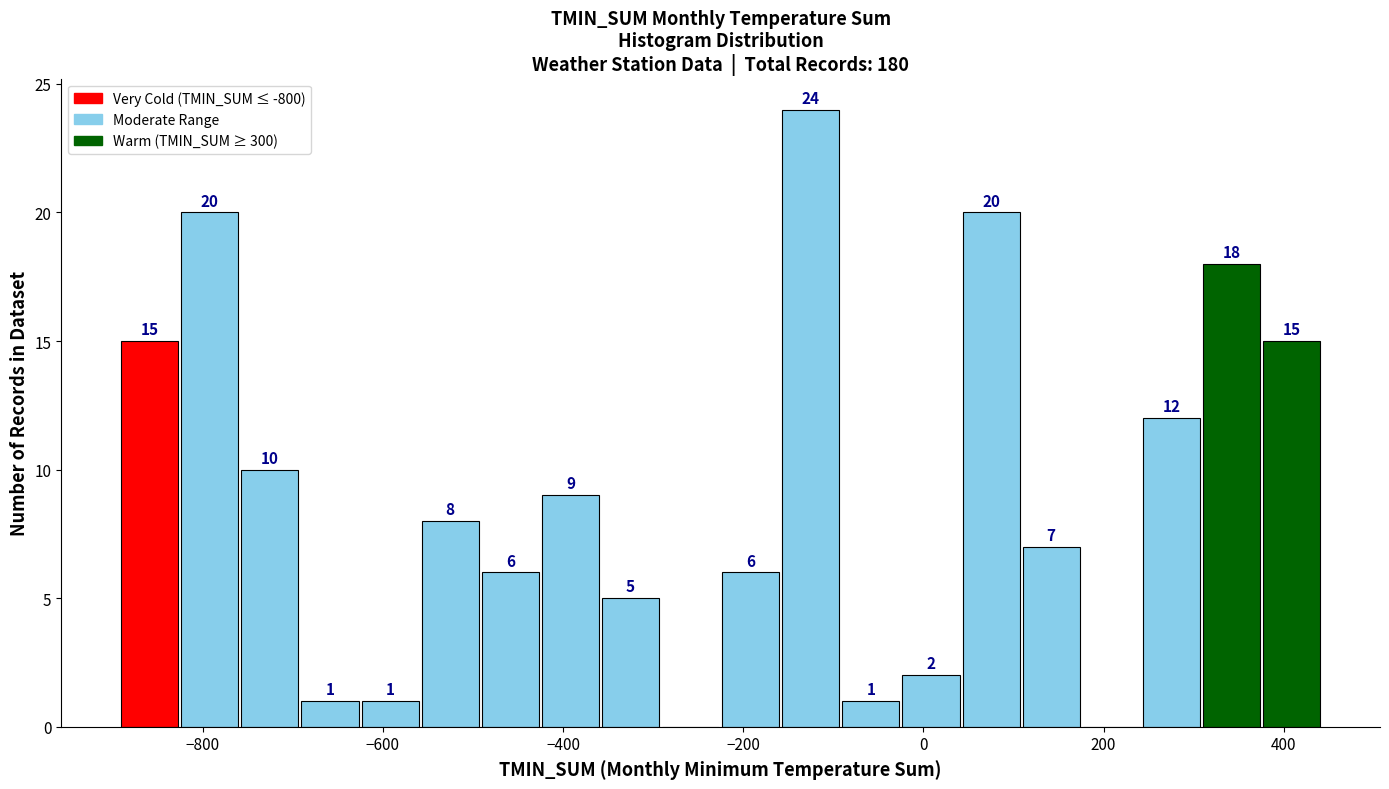

Read against the x-axis, roughly where is the centre of the tallest bar?

-120